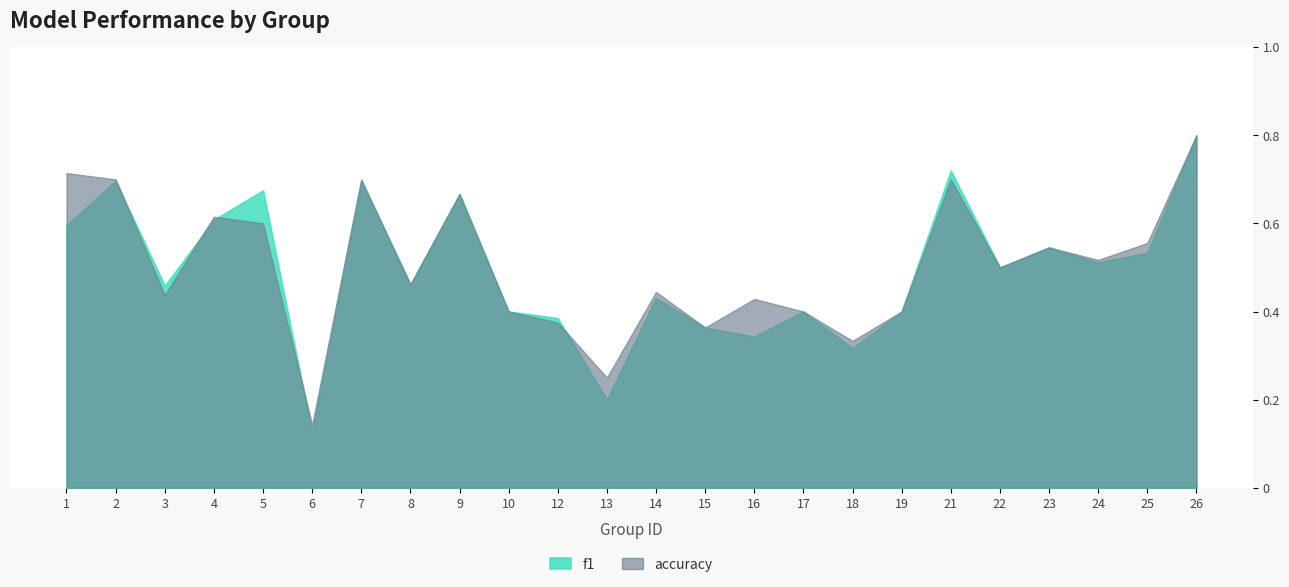

Where is the first local maximum for accuracy?

4